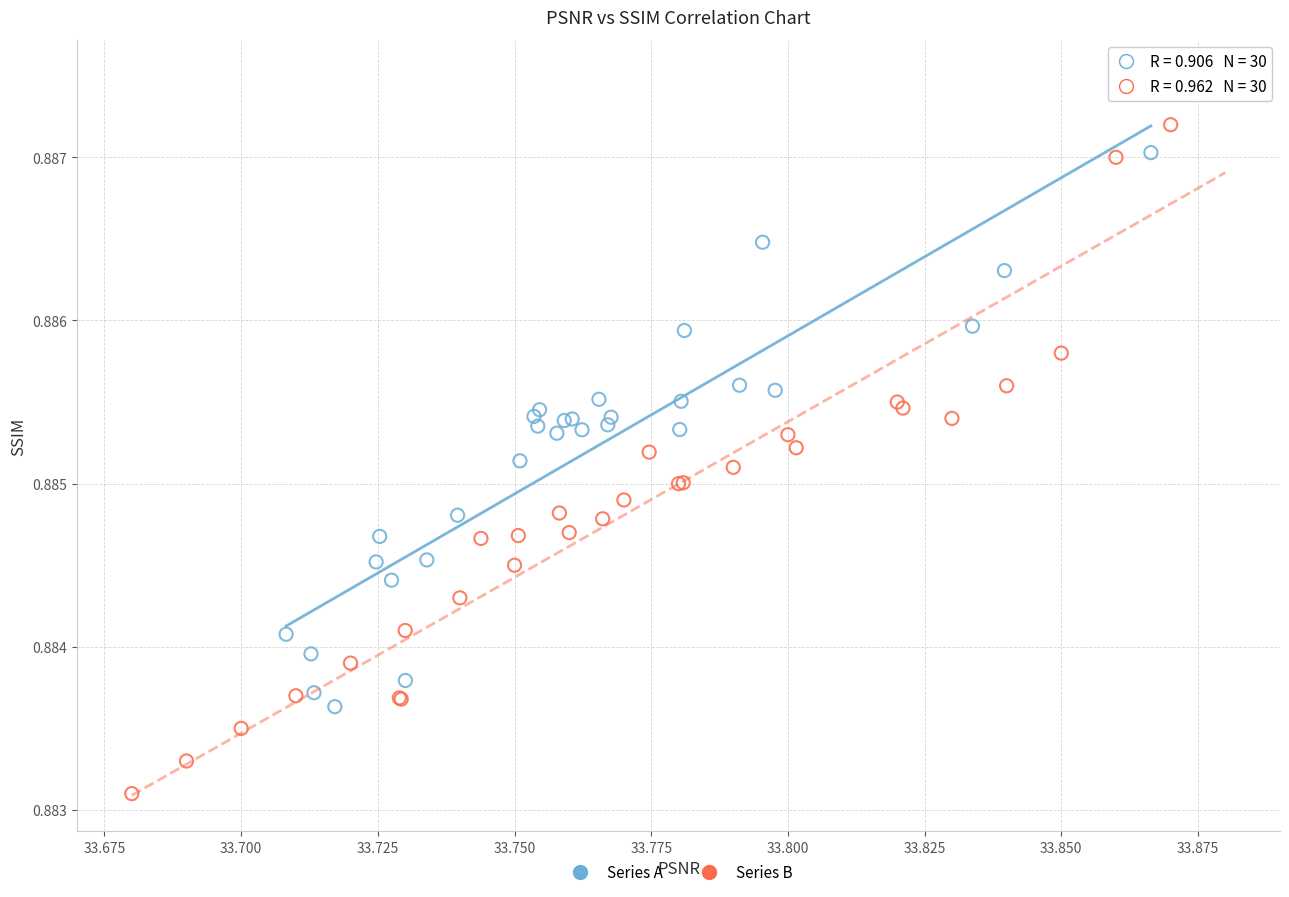

Which series has the largest Y range (max minus min)?

Series B